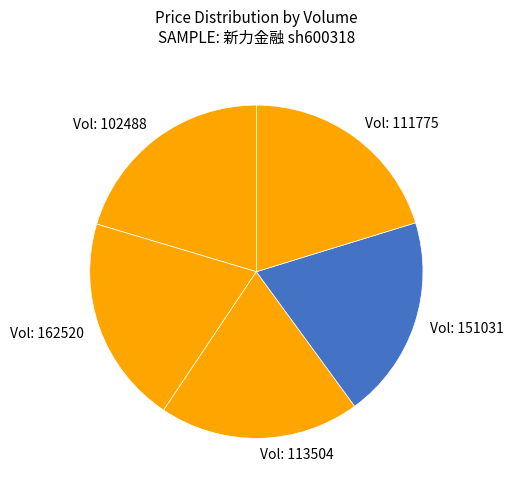

Do Vol: 102488 and Vol: 162520 together represent more than half of the pie?

No